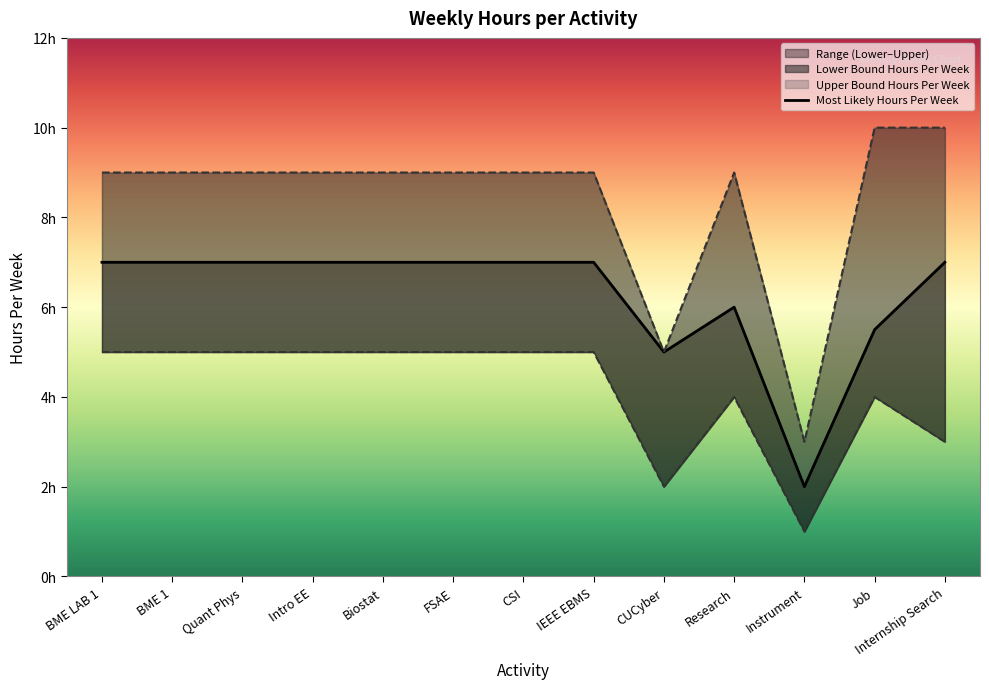

At which label does Upper Bound Hours Per Week first exceed 9?

Job